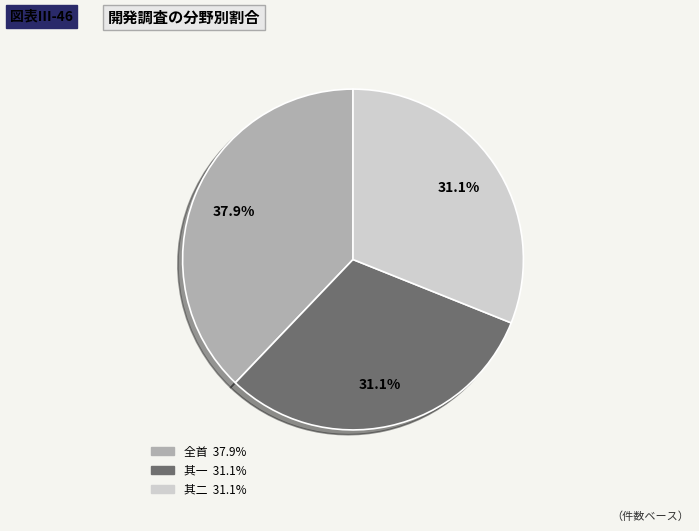

Is there any slice that represents more than half of the pie?

No